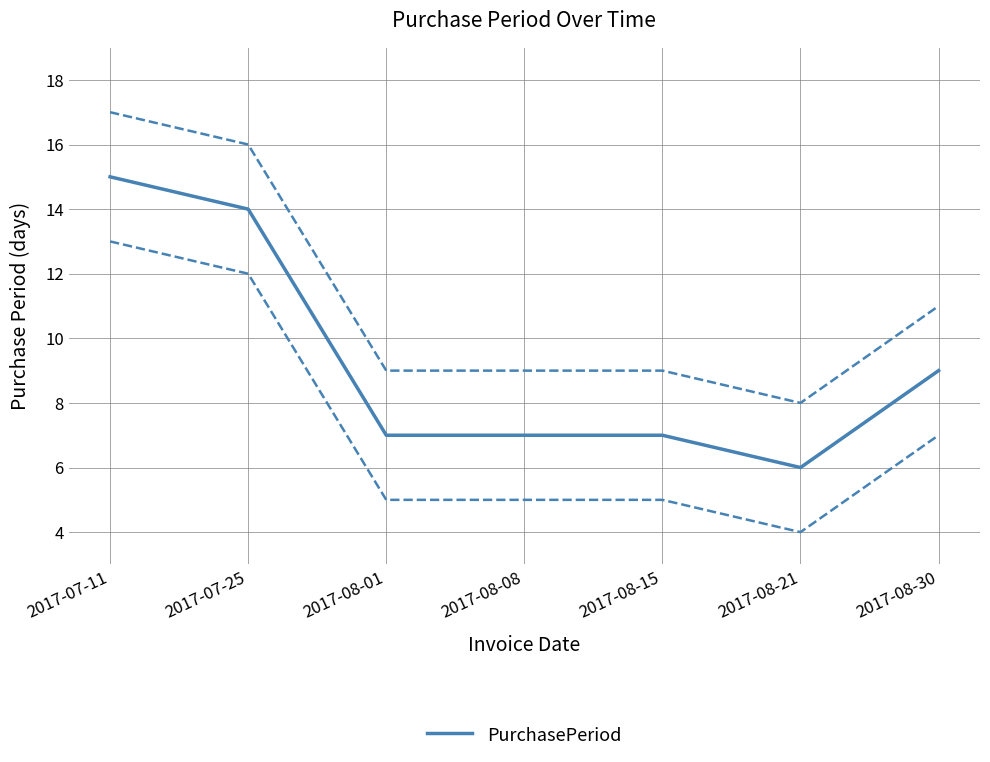

Count the number of categories in the chart.

7